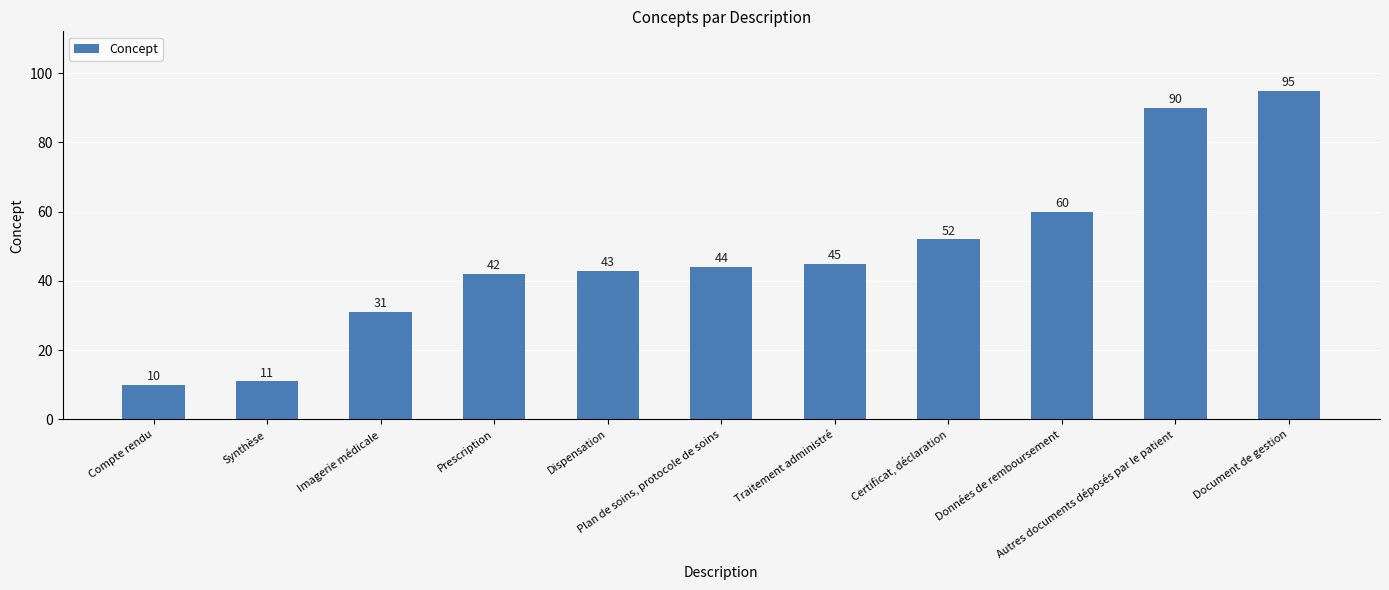

What is the average value?

48